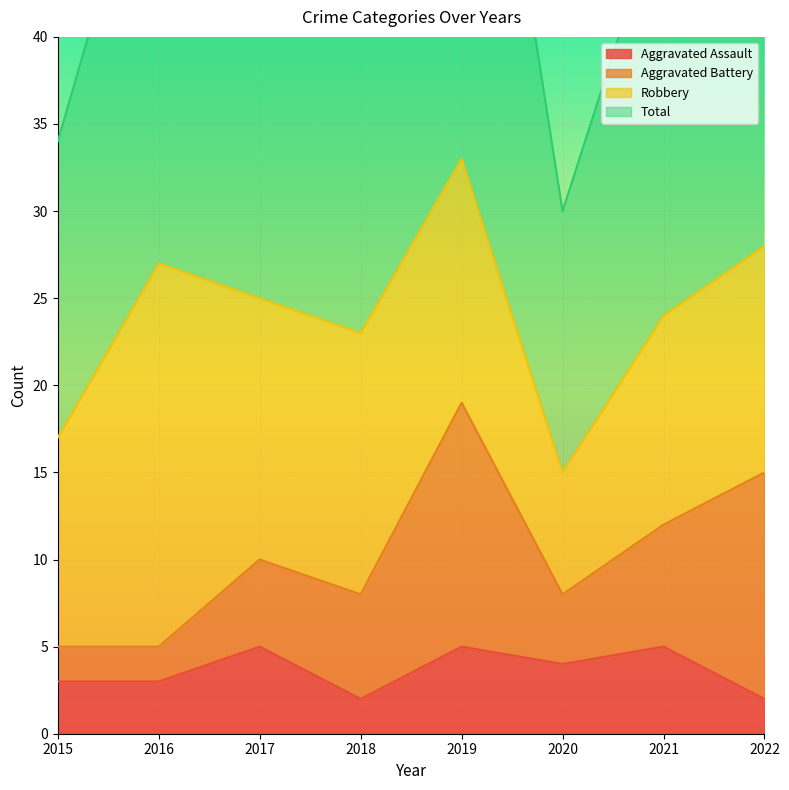

How many Aggravated Assault values are between 3 and 5?

6